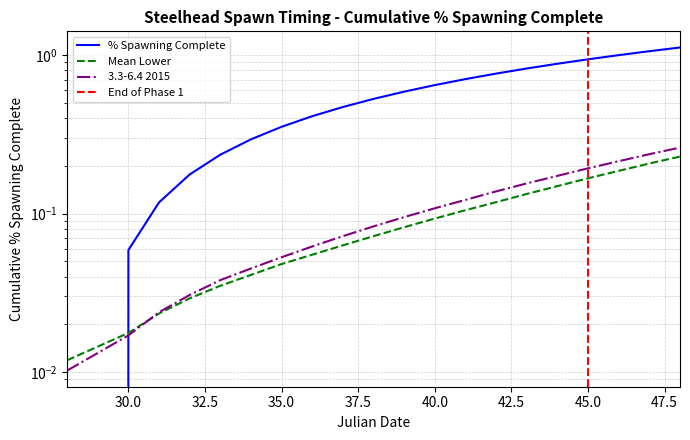

Rank the categories by Mean Lower value from lowest to highest.

28, 30, 31, 32, 33, 34, 35, 36, 37, 38, 39, 40, 41, 42, 43, 44, 45, 46, 47, 48